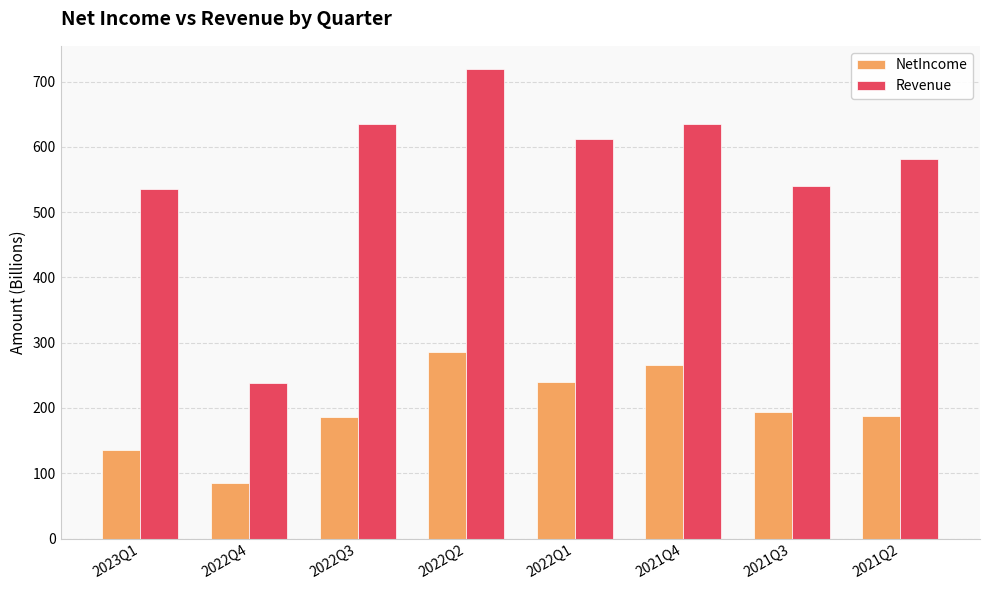

List the series in order of their overall mean, highest first.

Revenue, NetIncome